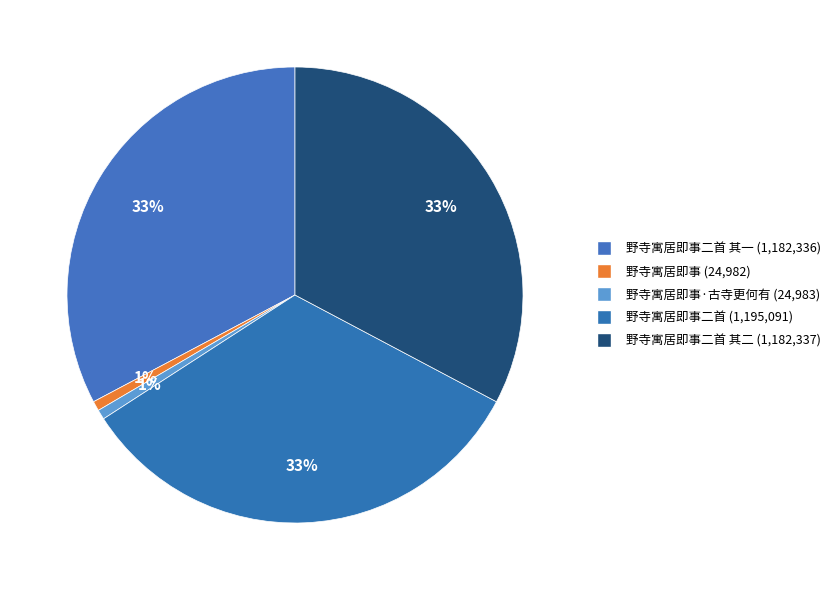

Count the number of slices in the pie.

5